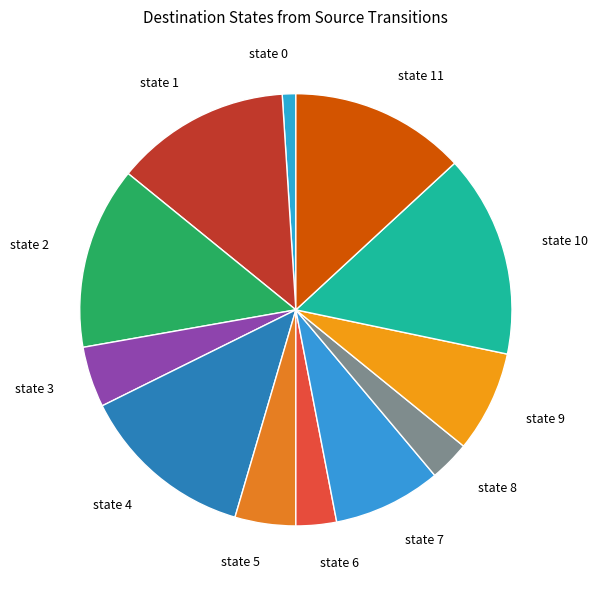

Is the sum of state 5 and state 4 greater than half?

No